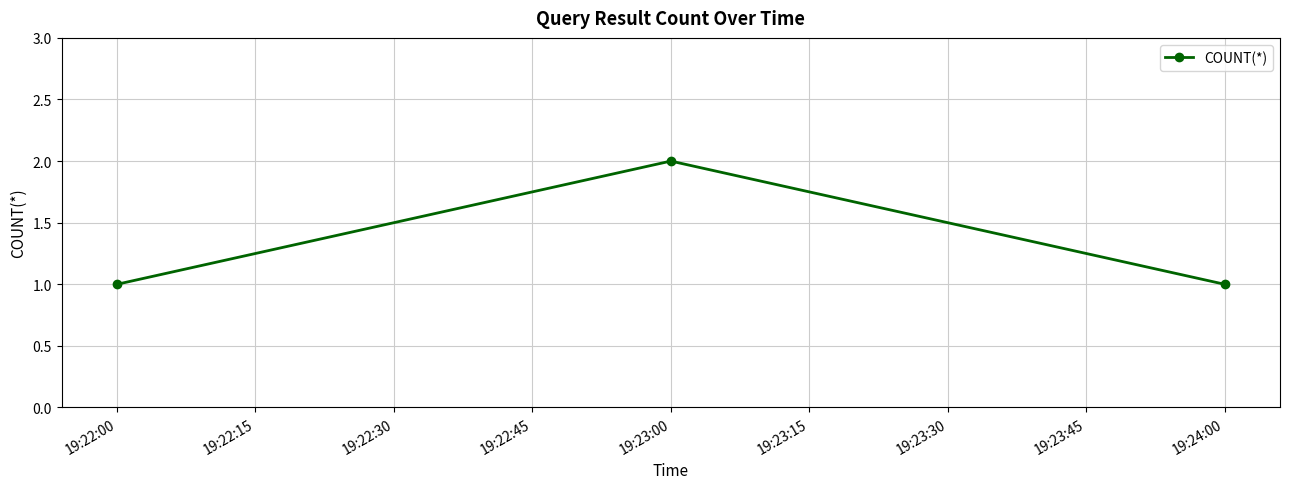

What is the sum of all values?

4